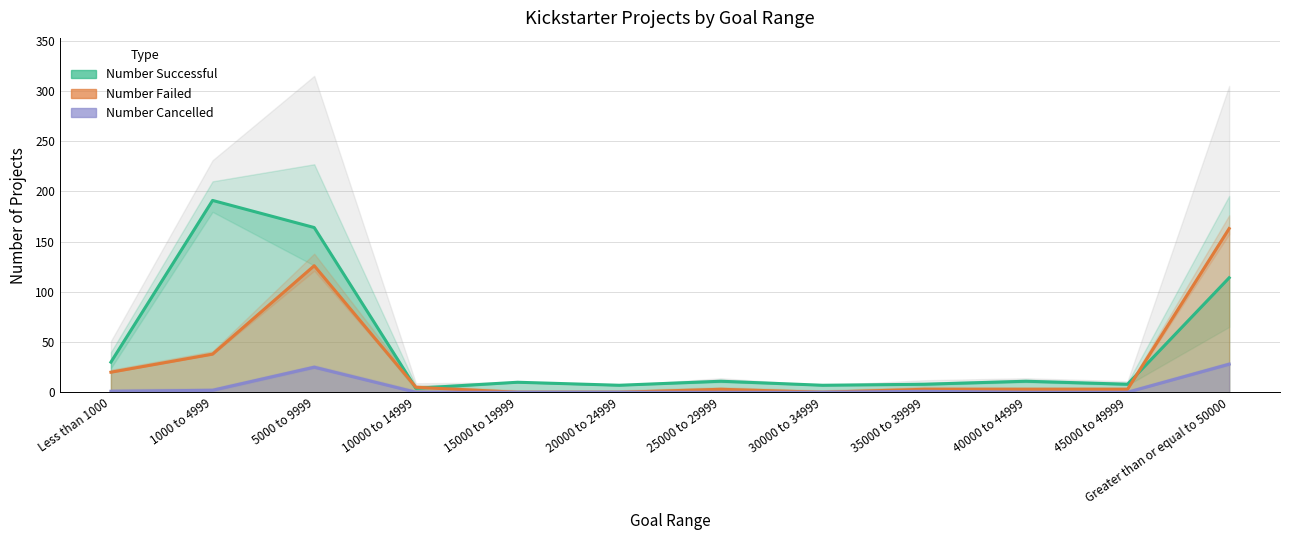

What is the difference between the highest and lowest values at 10000 to 14999?

5